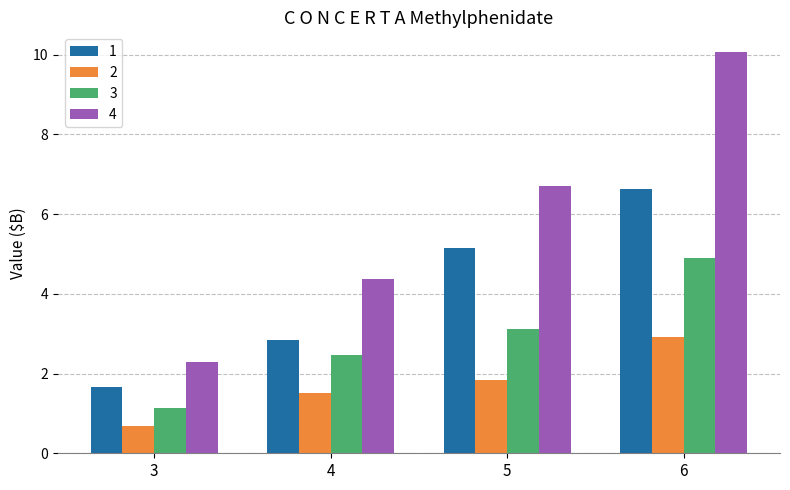

What is the sum of all 3 values?

11.6